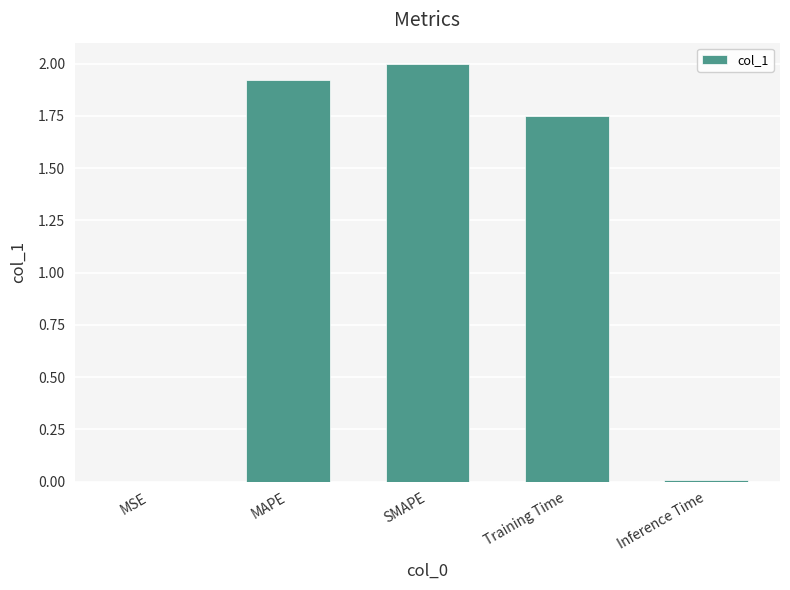

Count the number of data series in this chart.

1